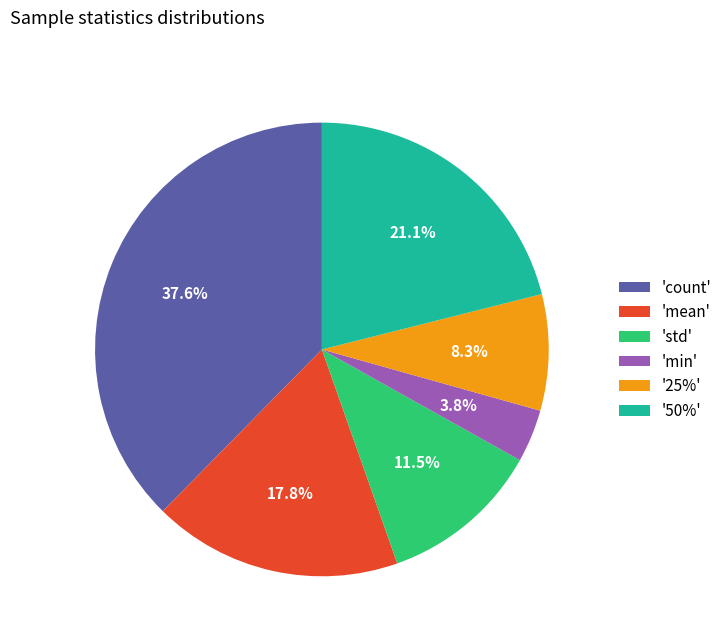

To the nearest percent, what is the average slice percentage?

17%